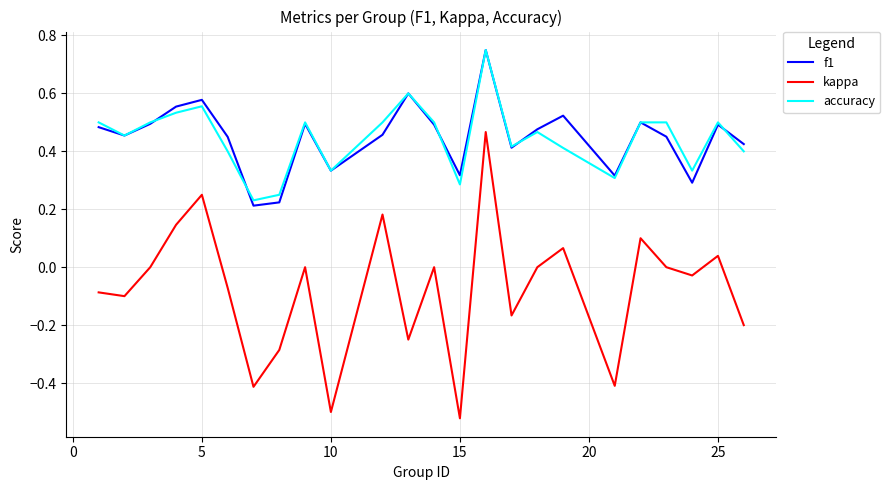

True or false: f1 has more than 2 interior local peaks.

True